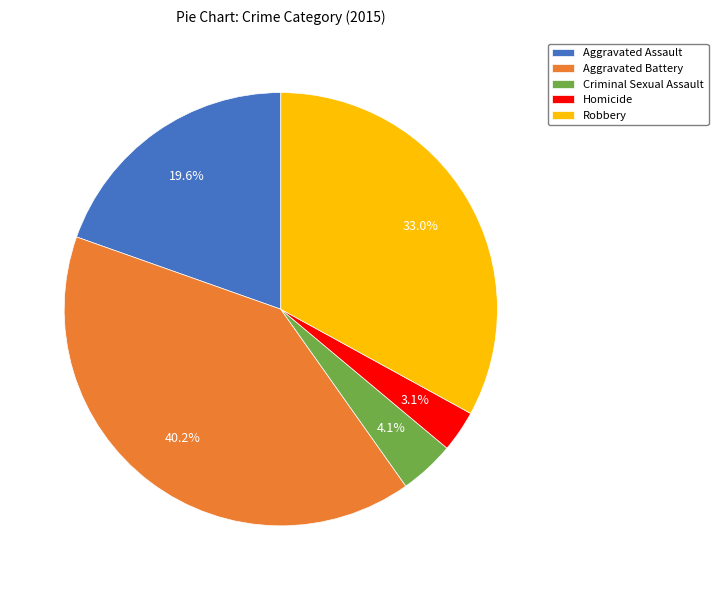

What is the smallest slice in the pie chart?

Homicide